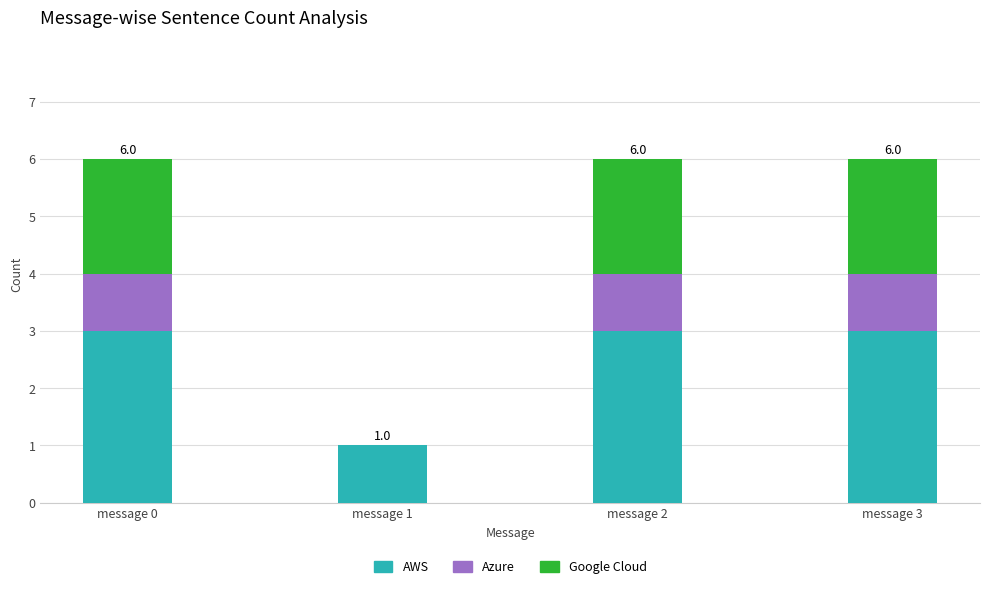

What is the maximum value for AWS?

3